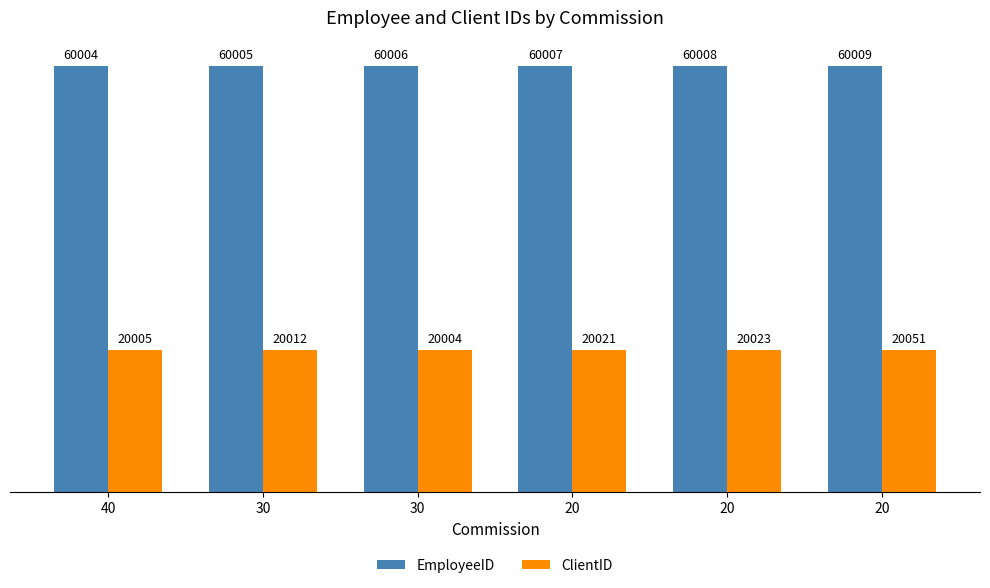

At which label does ClientID reach its peak?

20